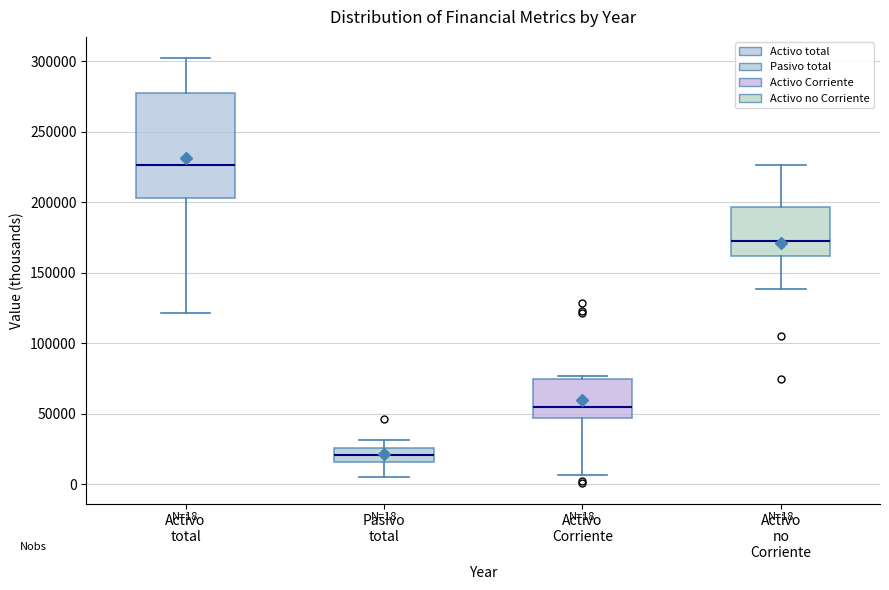

Which box has the lowest median line?

Pasivo total